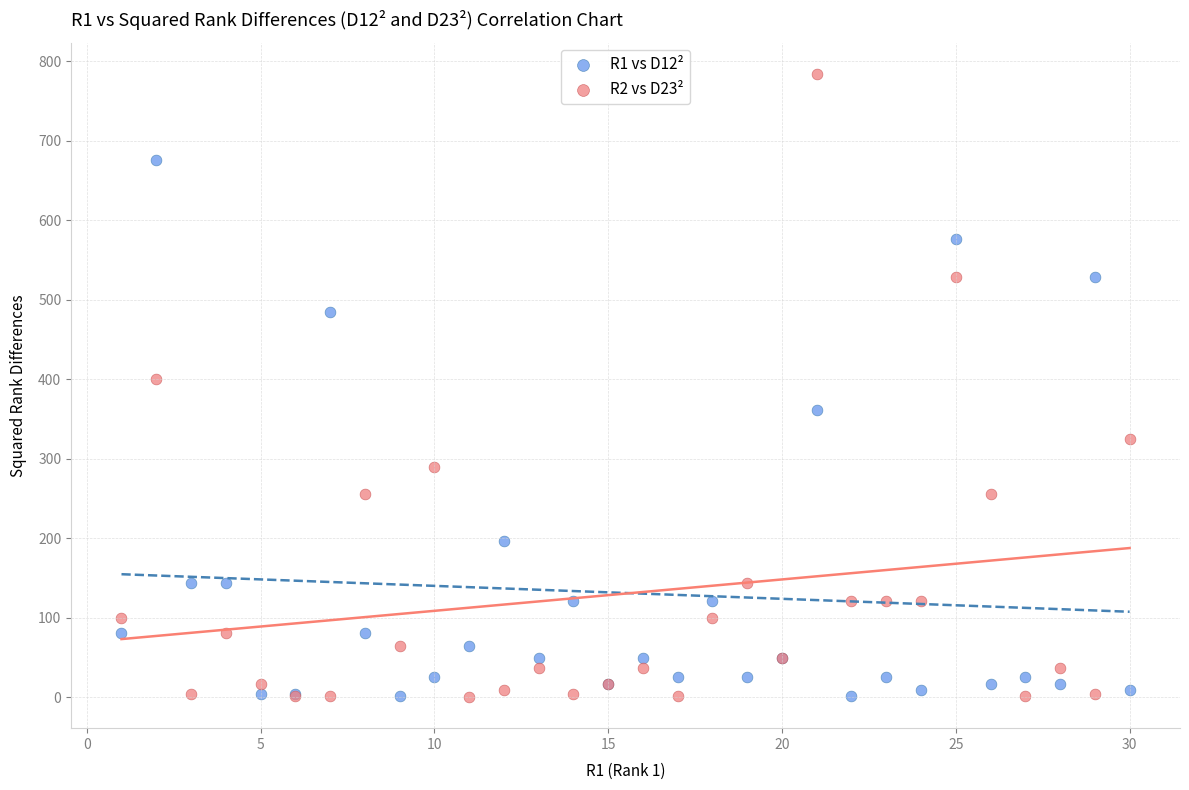

Which series contains the highest Y value?

R2 vs D23²